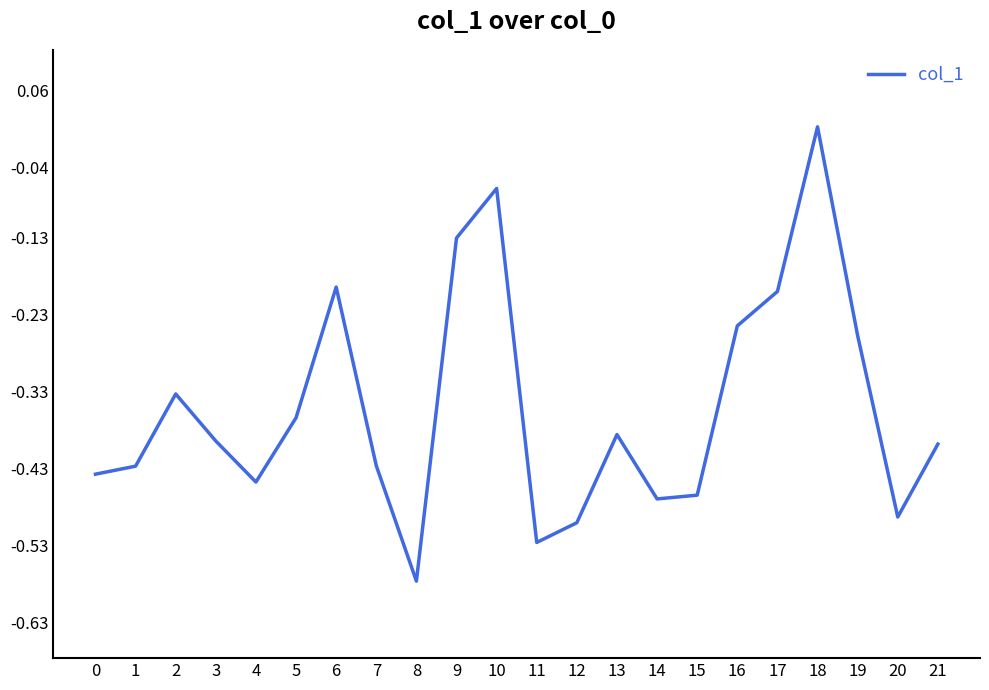

How many interior local valleys (lower than both neighbors) does the data have?

5